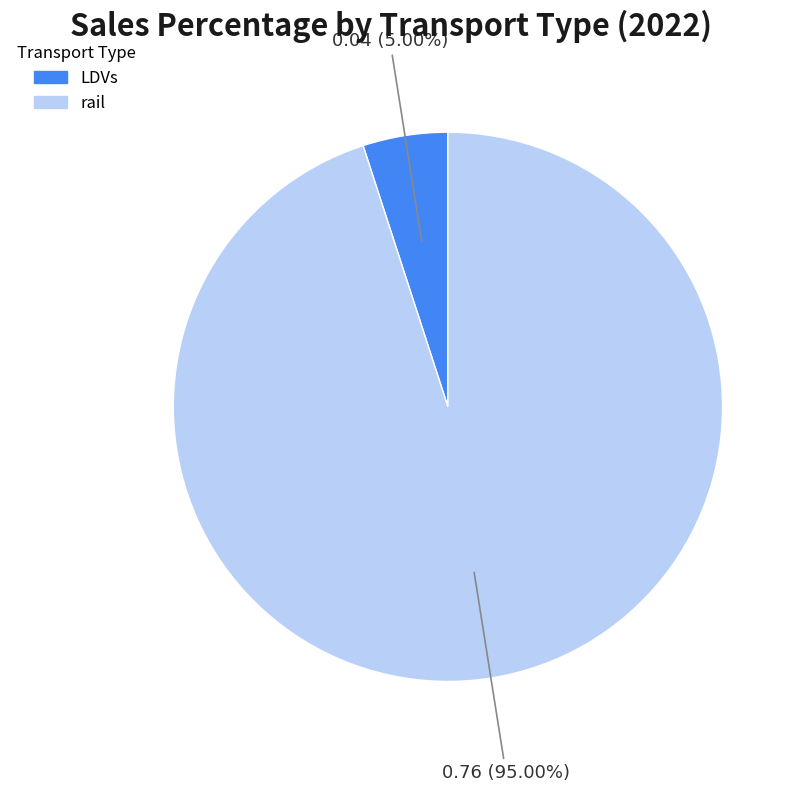

How many slices are in this pie chart?

2